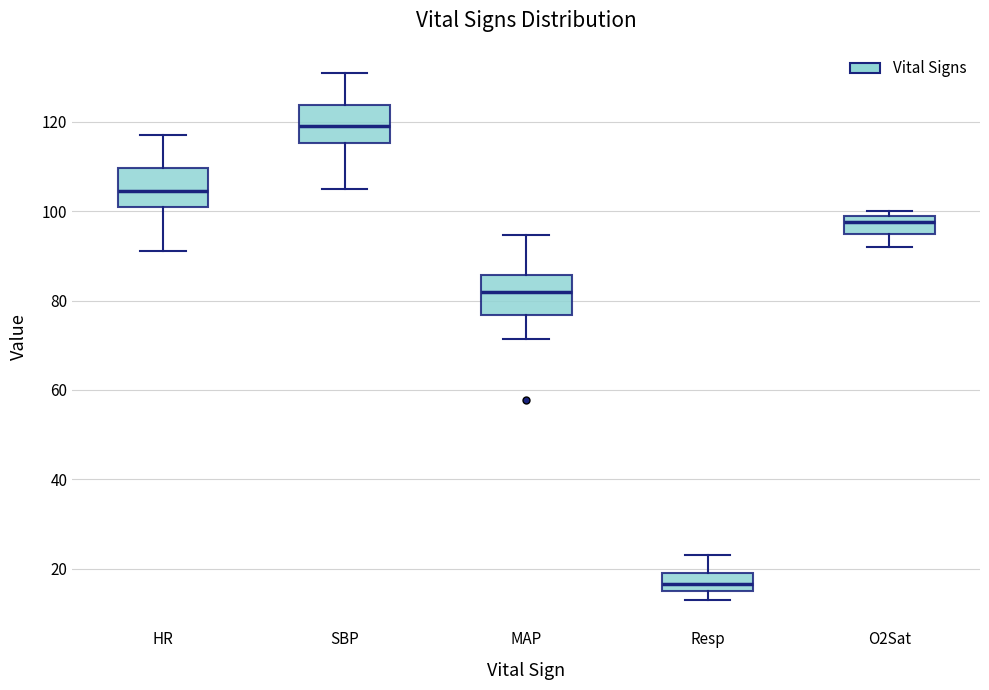

Which box's median line is the highest?

SBP